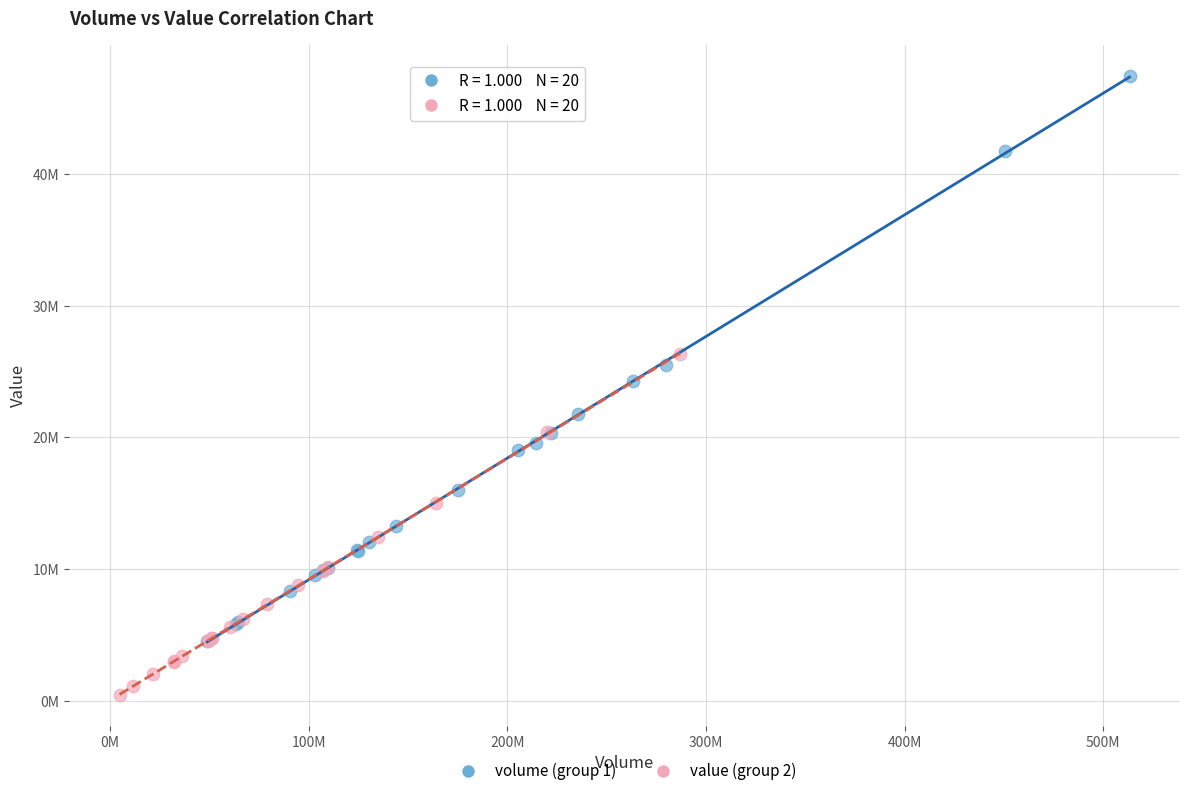

What are all the series names shown in the legend?

volume (group 1), value (group 2)